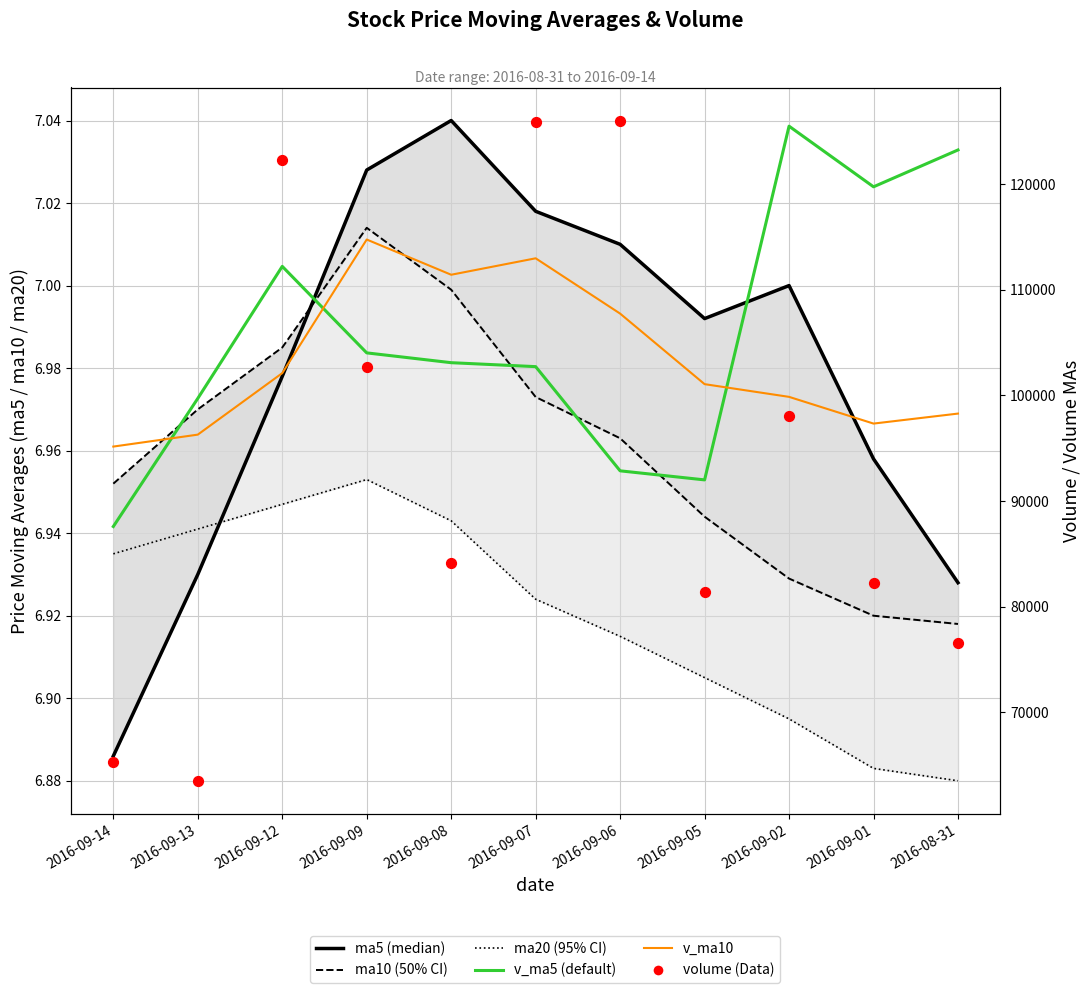

Which series contains the highest Y value?

volume